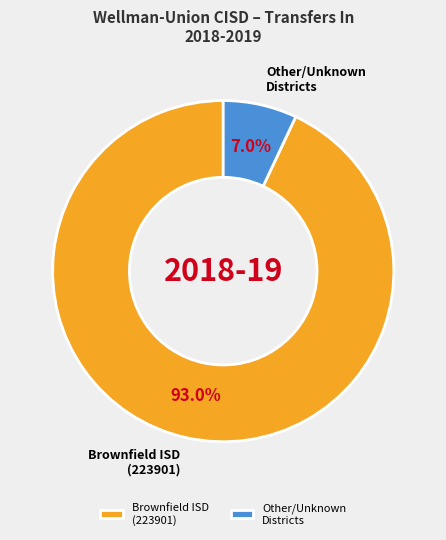

Which has a higher value, Brownfield ISD (223901) or Other/Unknown Districts?

Brownfield ISD (223901)